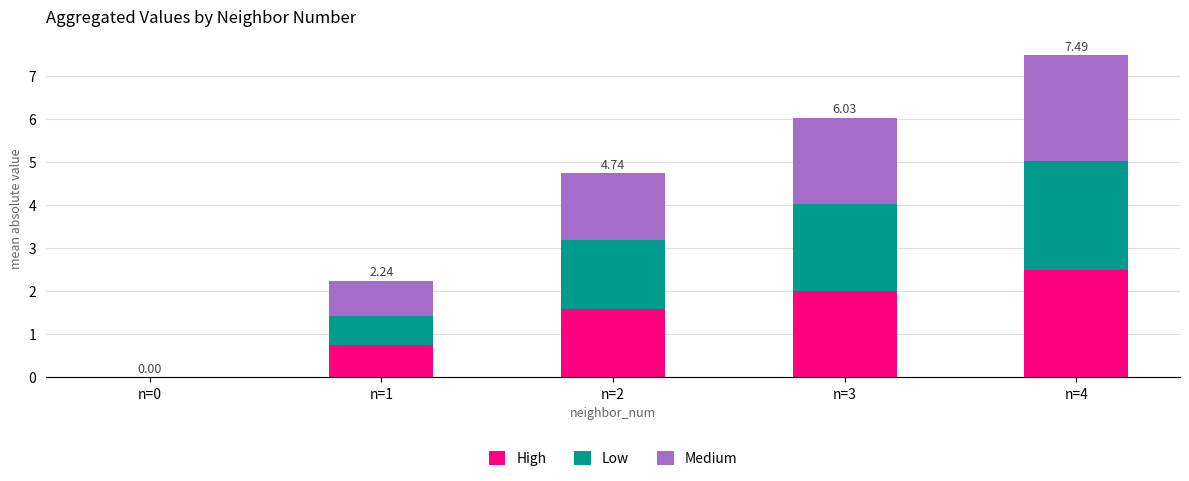

The High series shows 2.2 at n=2. True or false?

False